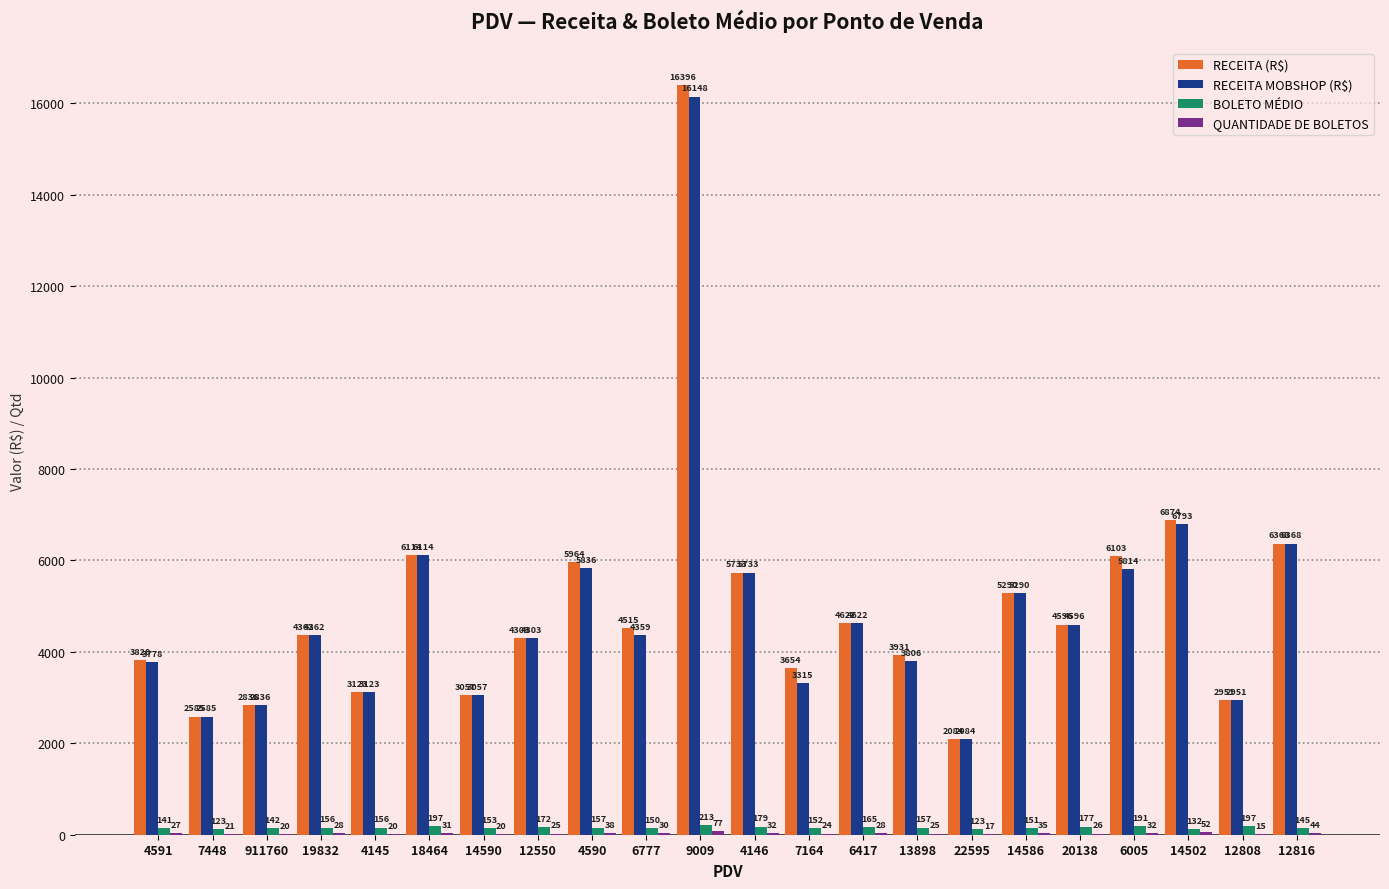

At which category is the sum across all series the highest?

9009